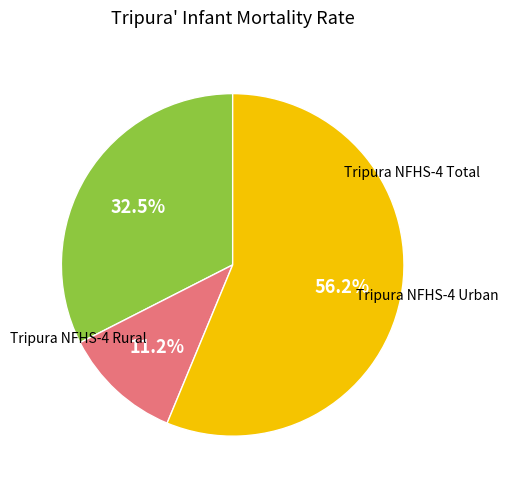

Is there any slice that represents more than half of the pie?

Yes